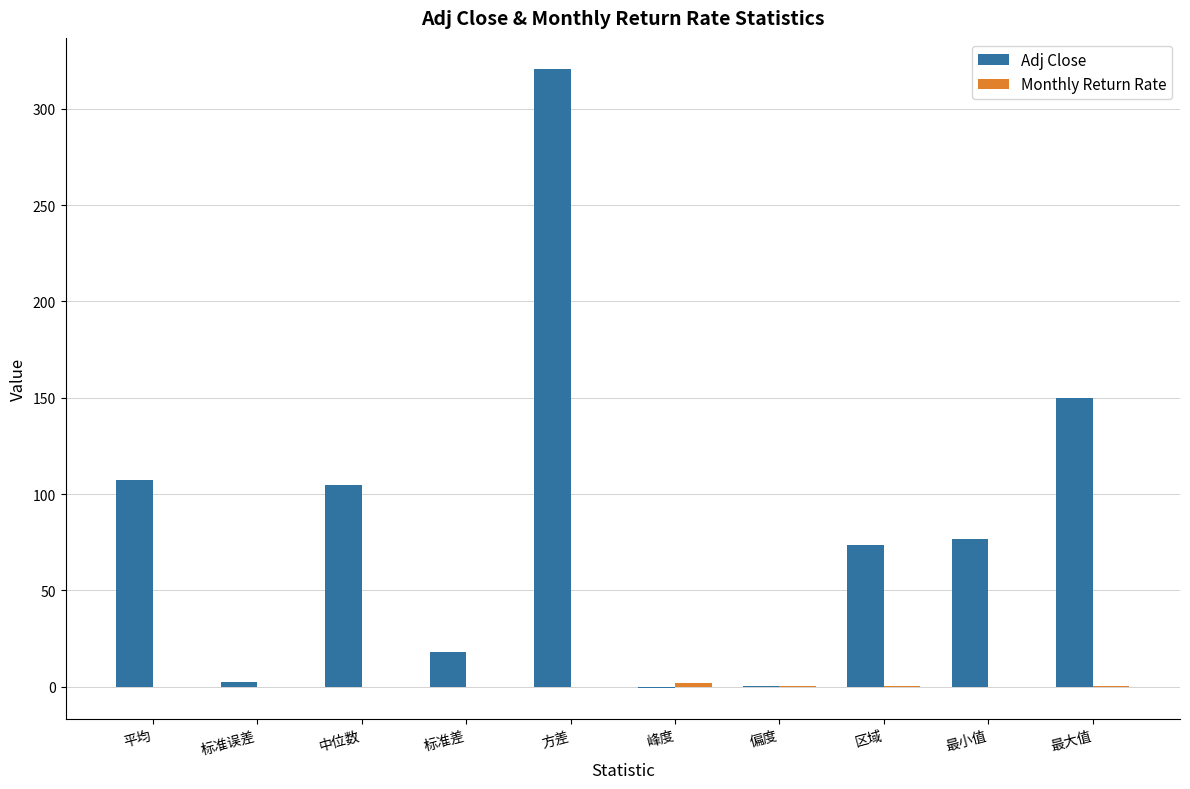

Between 标准误差 and 最小值, which series saw the biggest shift?

Adj Close